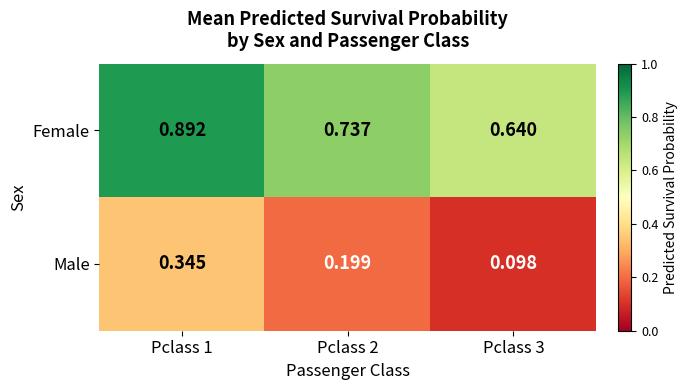

Between Pclass 1 and Pclass 2, which series saw the biggest shift?

Female